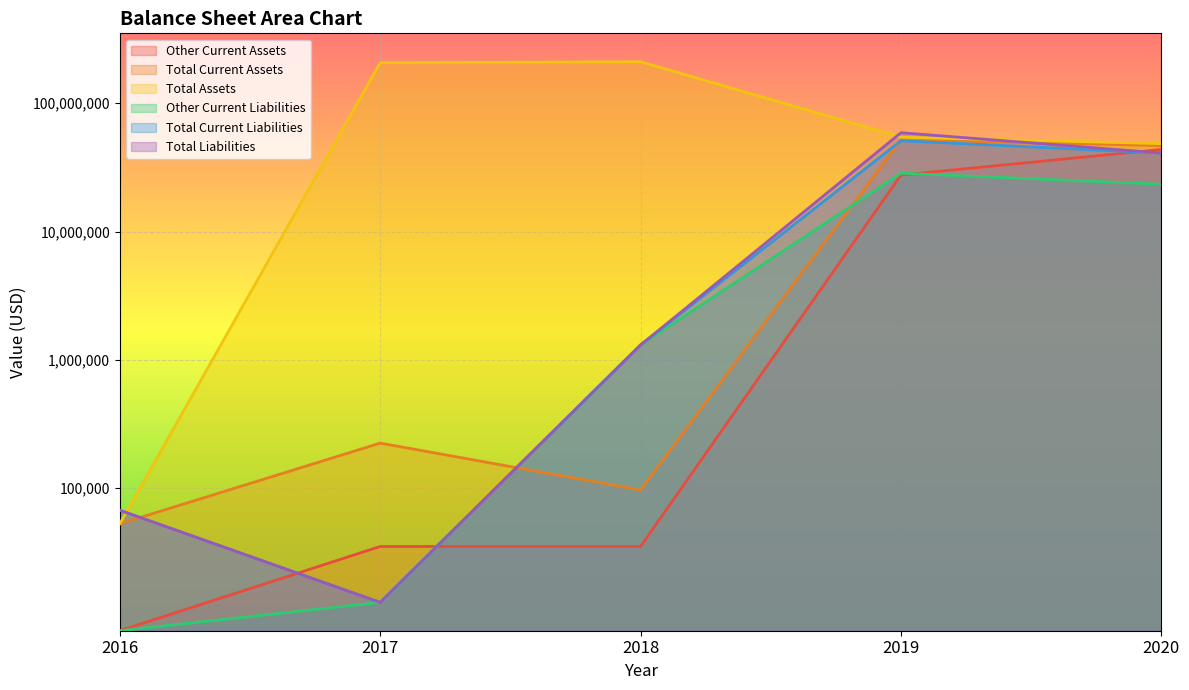

What is the minimum value for Total Liabilities?

19860